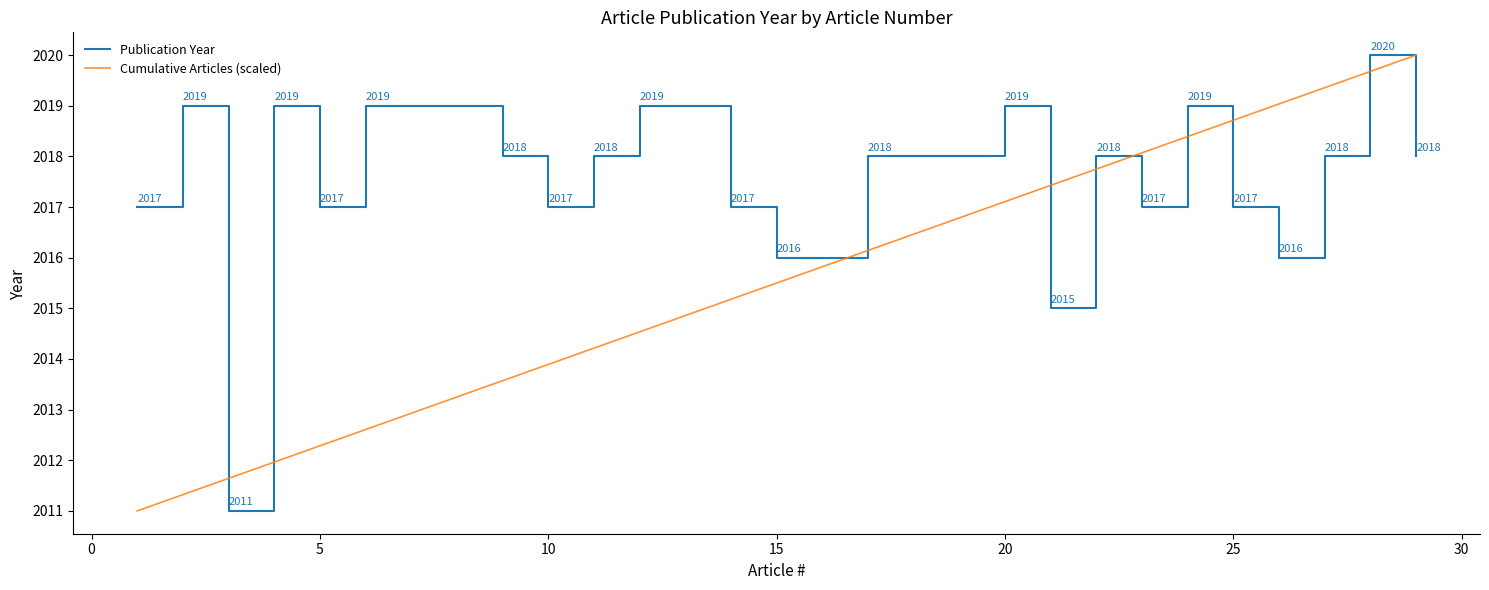

Rank the series by their average value, from highest to lowest.

Publication Year, Cumulative Articles (scaled)